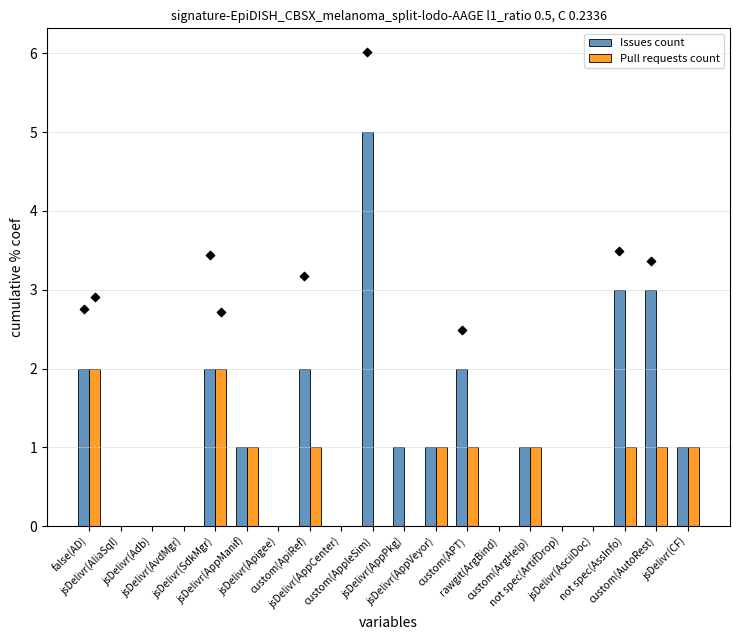

Which series reaches the maximum Y coordinate?

Issues count